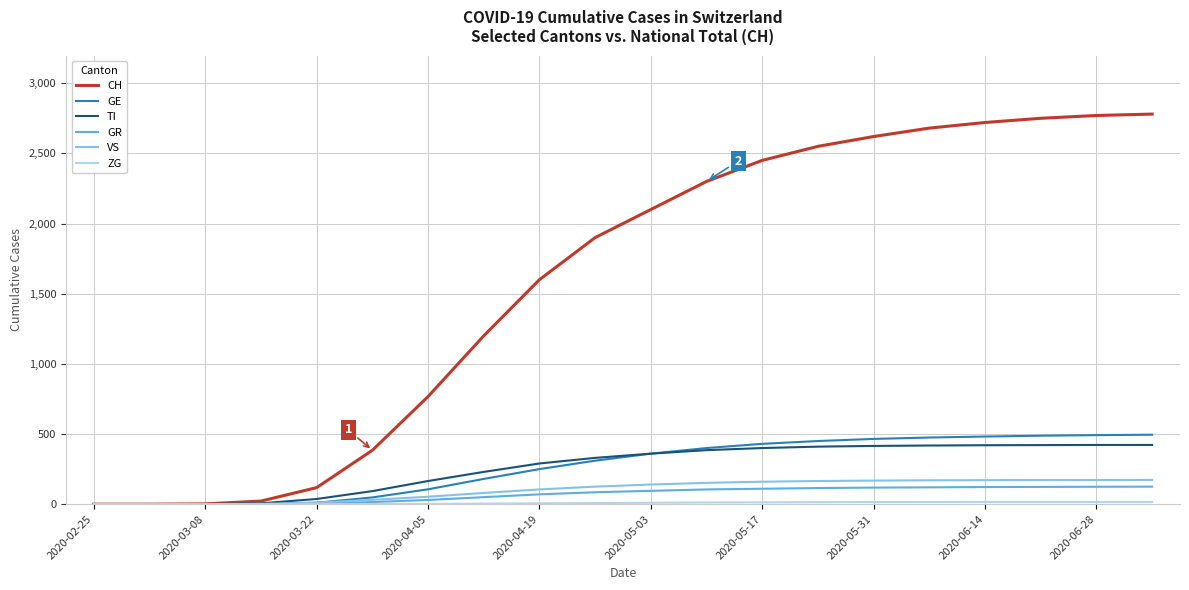

Which series has the largest total across all categories?

CH